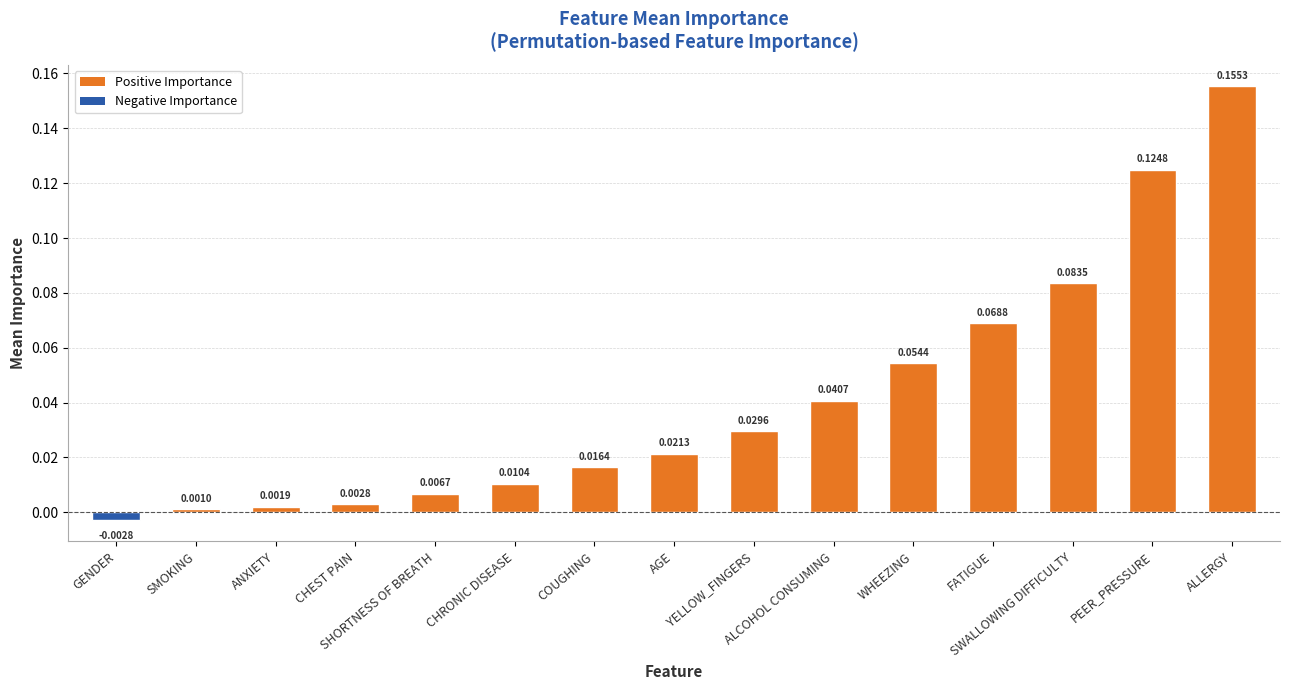

How many bars are there in total?

15